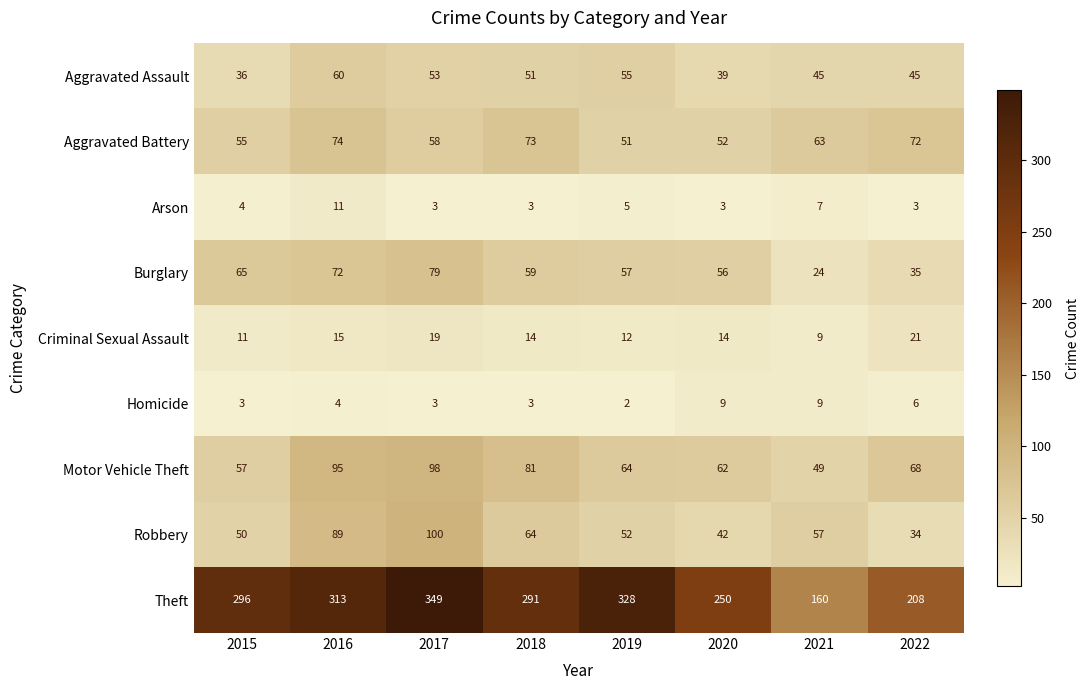

What is the highest value of the Theft series?

349